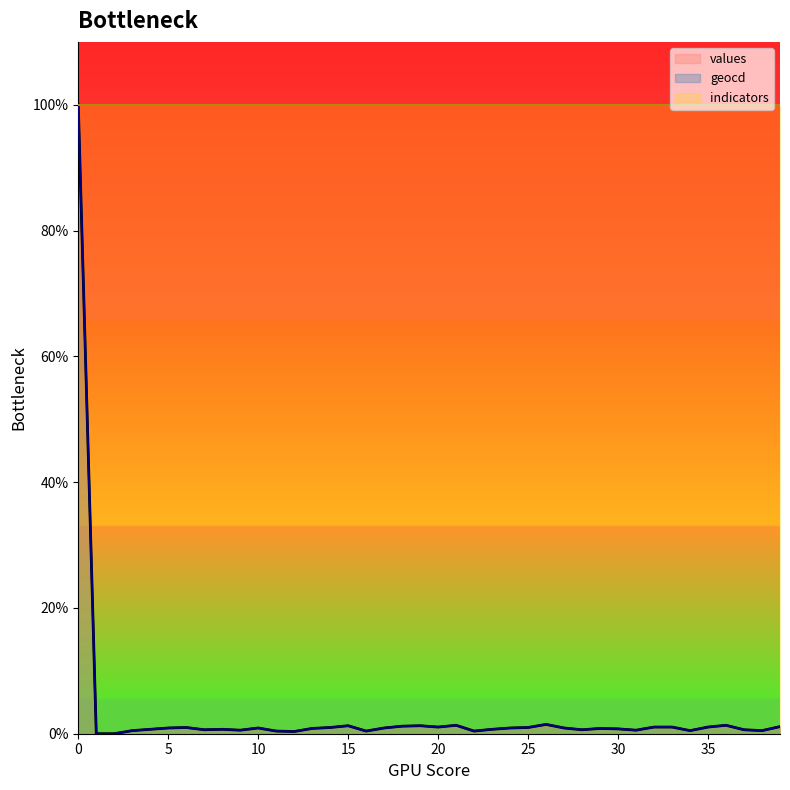

True or false: values and geocd cross at least once.

False